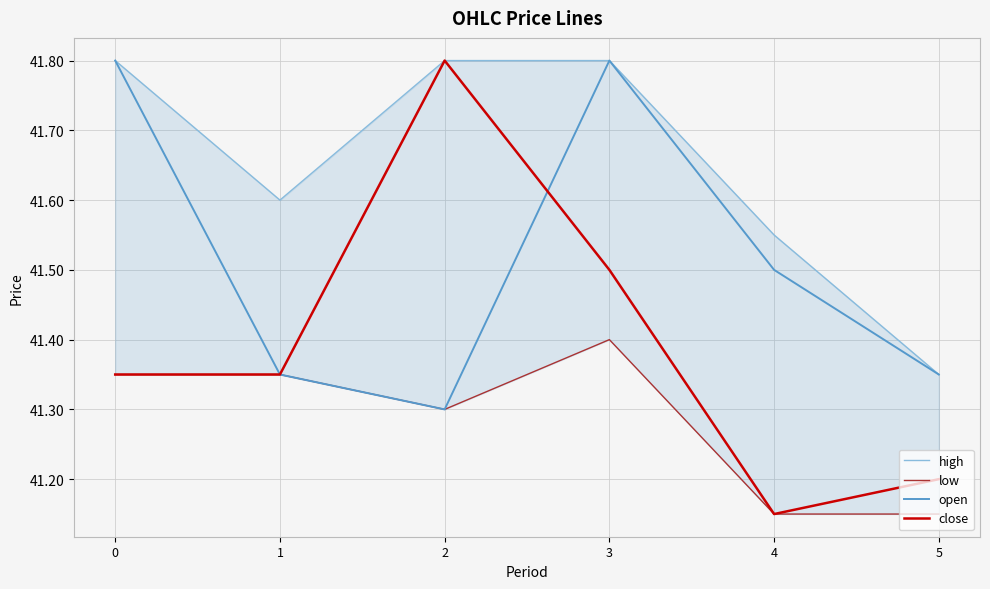

Rank the series by their average value, from lowest to highest.

low, close, open, high